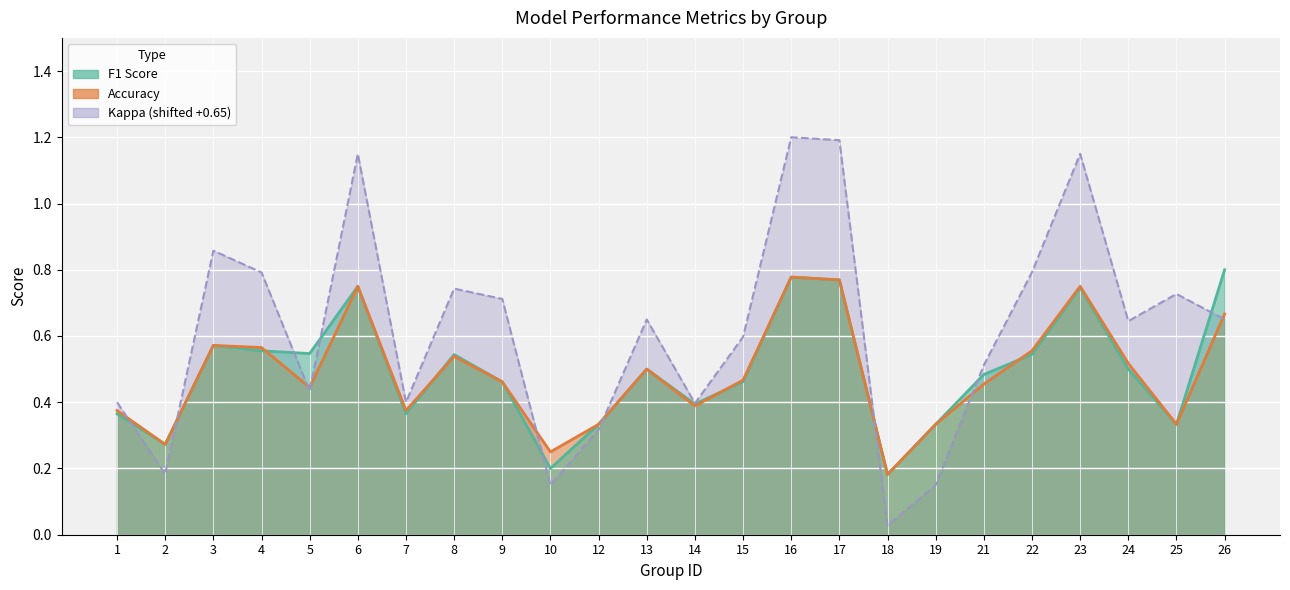

At which category does accuracy (line) reach its first local valley?

2